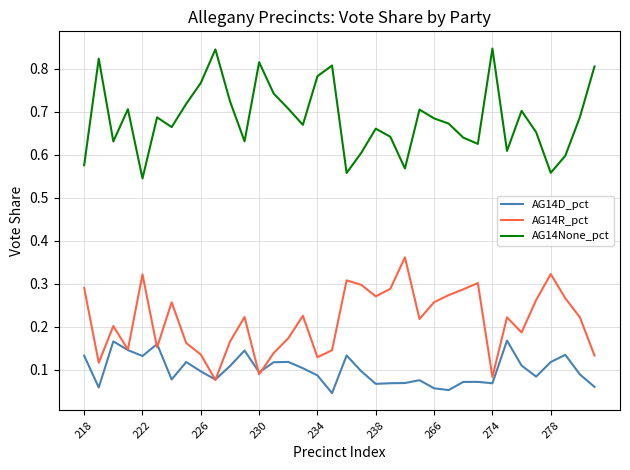

True or false: AG14R_pct and AG14None_pct intersect in this chart.

False